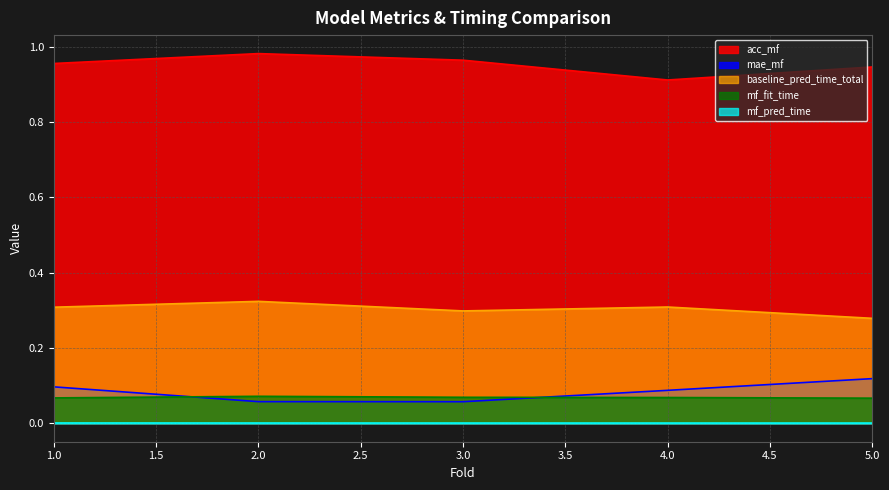

At which category is the sum across all series the highest?

2